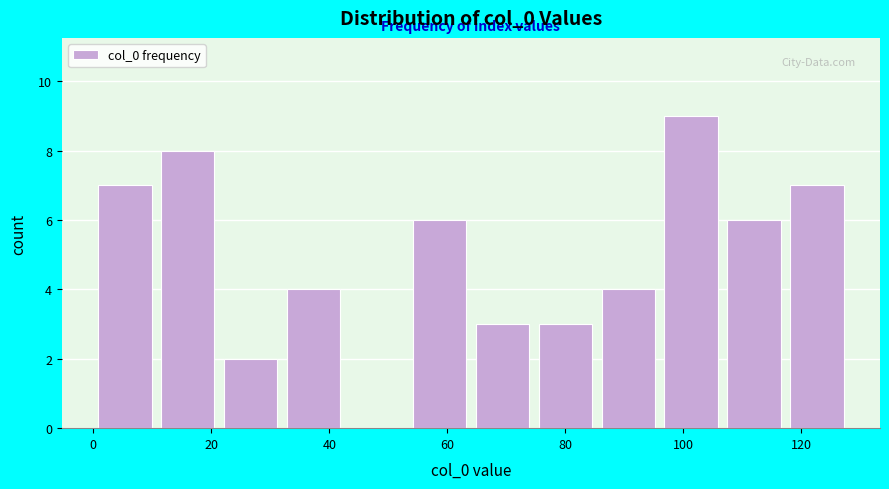

Which range on the x-axis has the tallest bar?

96 to 106